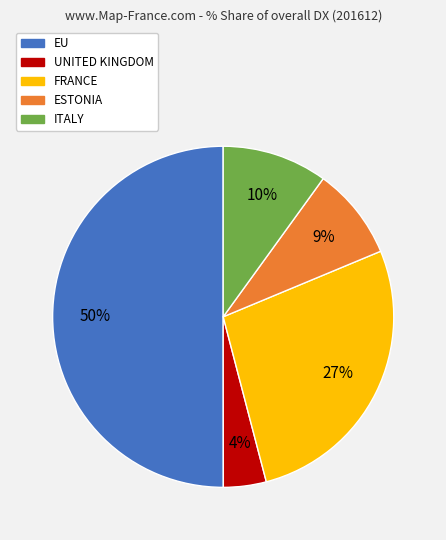

What is the majority slice?

EU